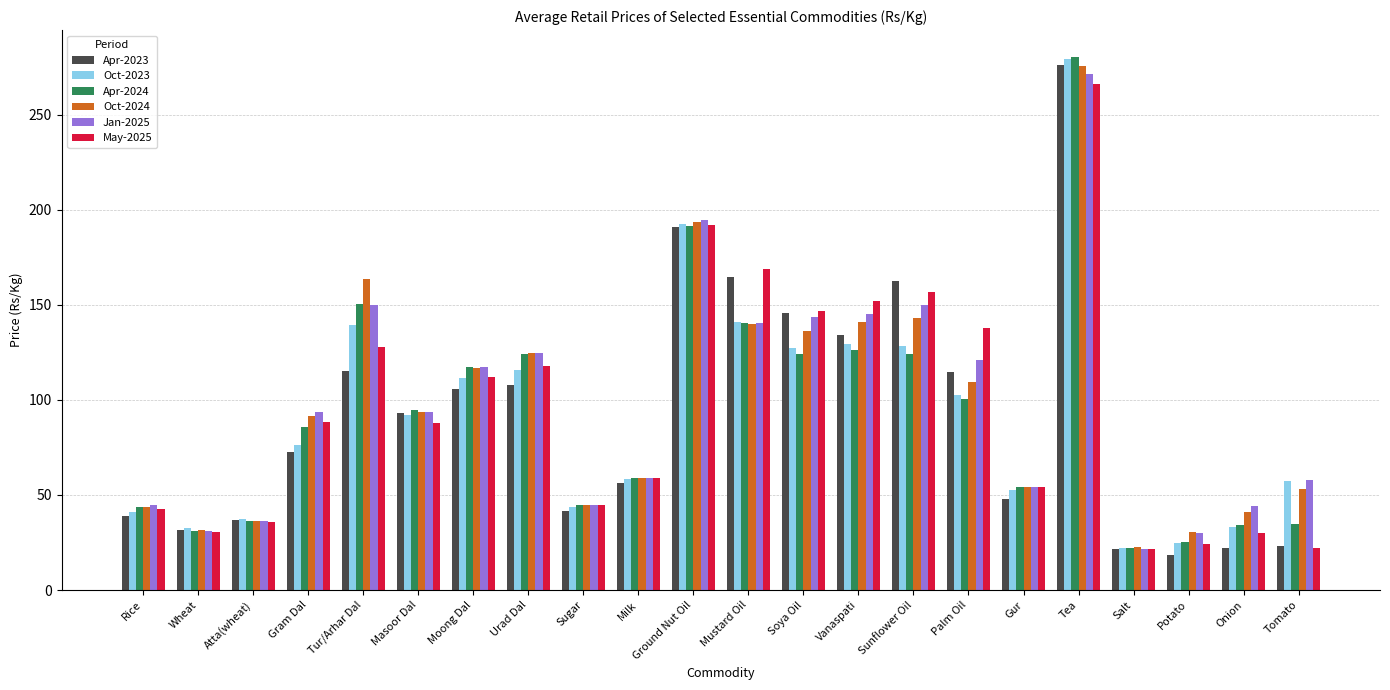

What is the total value across all series at Rice?

255.3